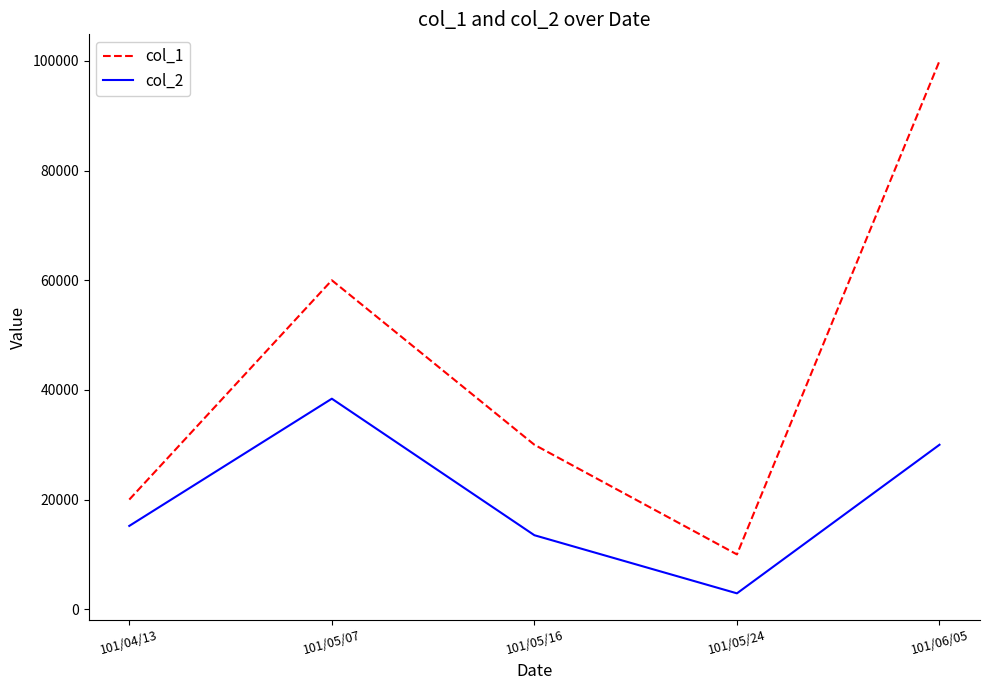

True or false: col_2 has more than 1 interior local peaks.

False